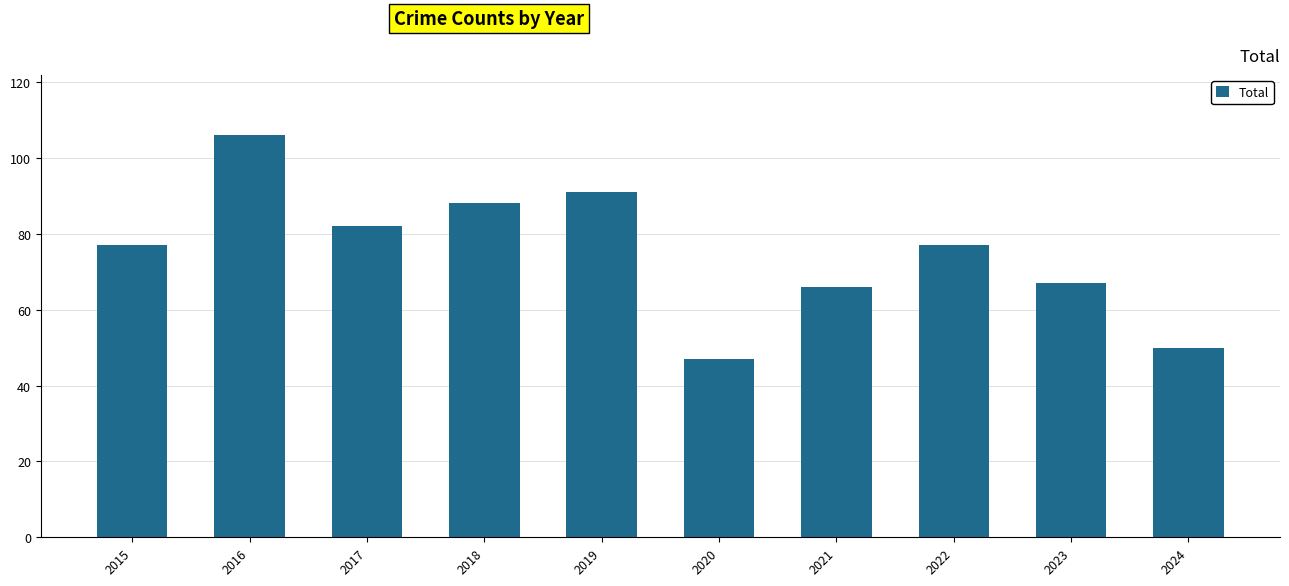

What is the minimum value shown in the chart?

47